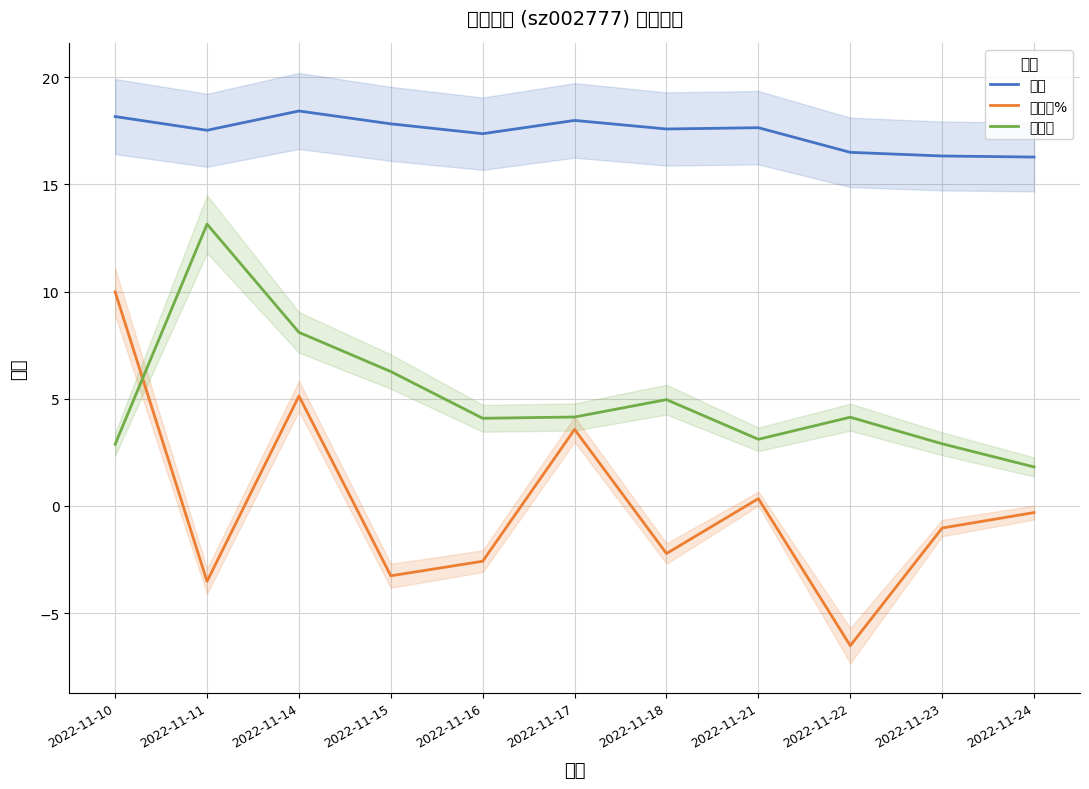

What is the difference between the 涨跌幅% values at 2022-11-22 and 2022-11-16?

3.9